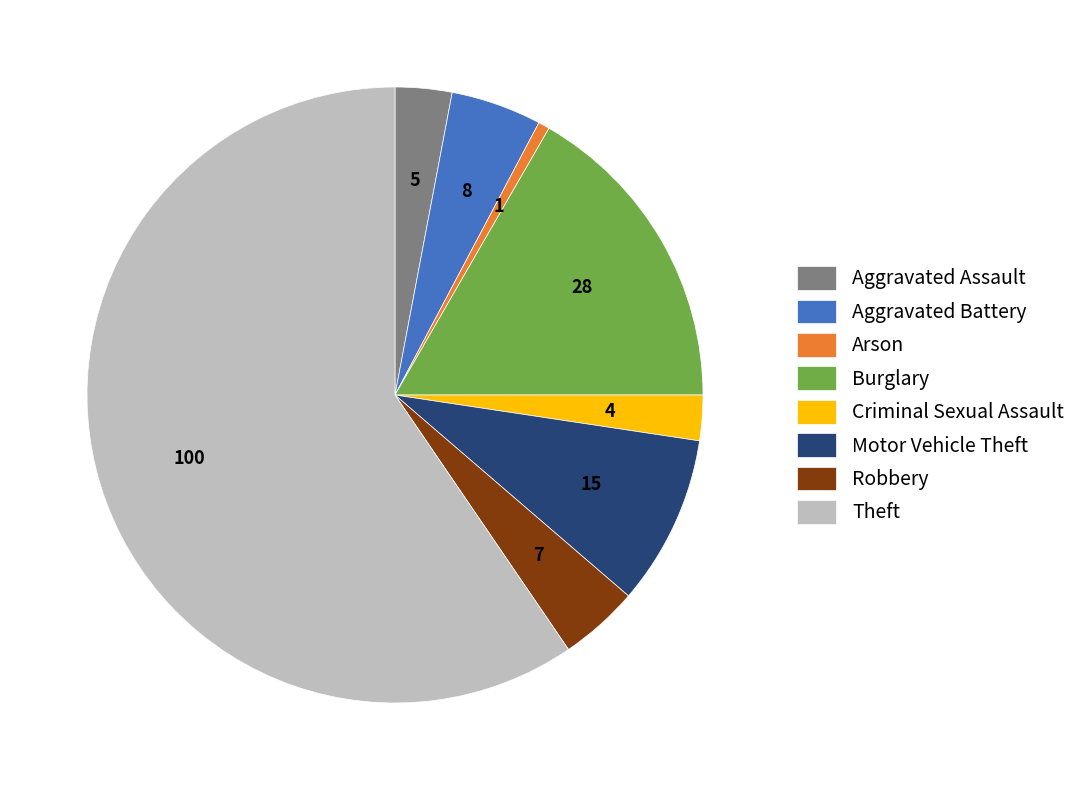

How many slices are in this pie chart?

8